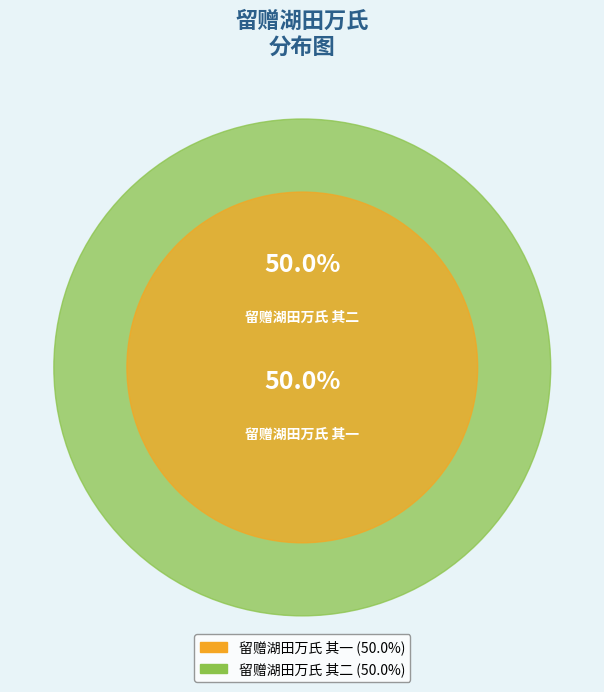

Is 留赠湖田万氏 其一 the majority of the pie?

No